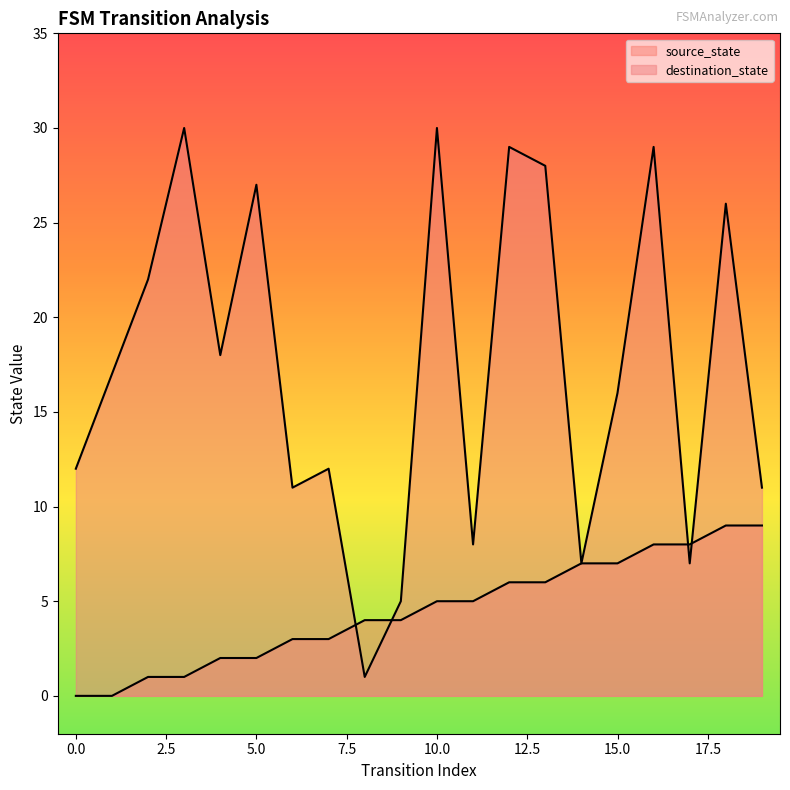

What is the sum of all source_state values?

90